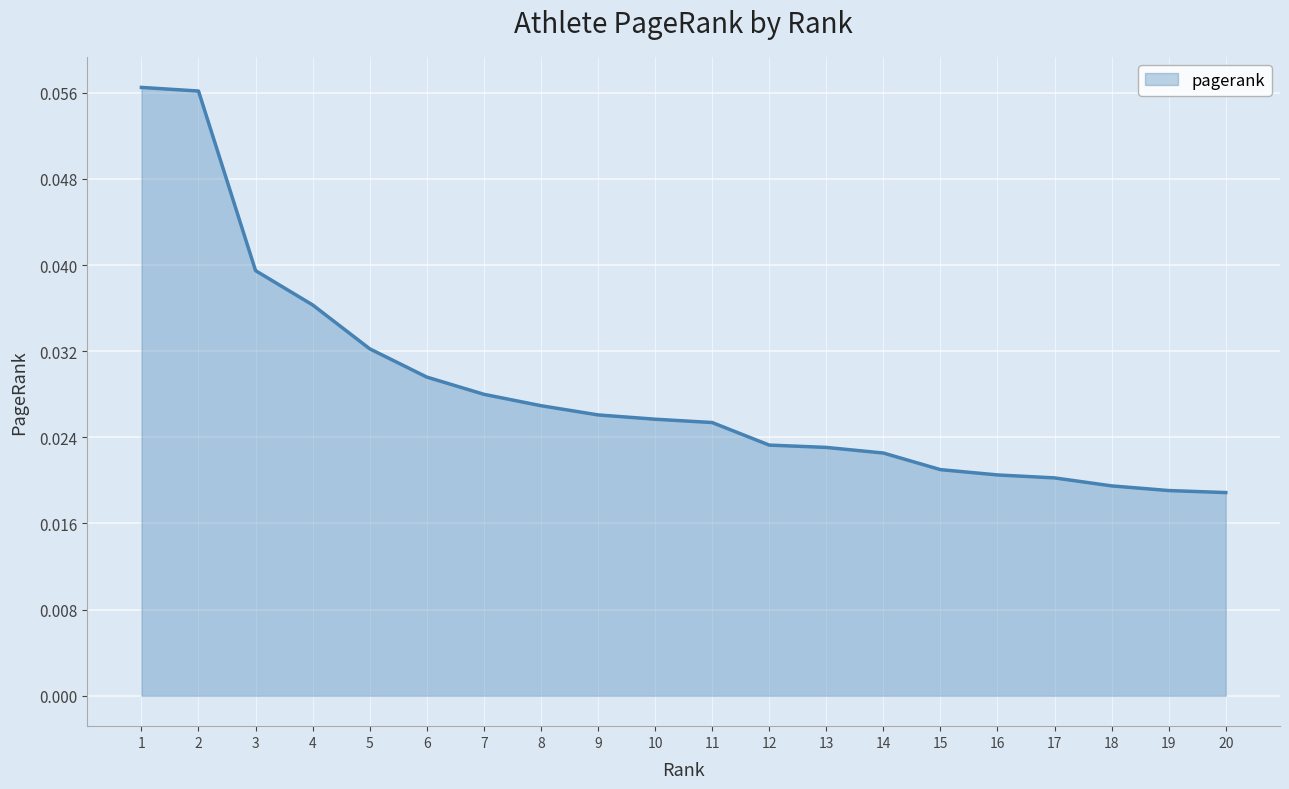

Between 9 and 12, which is larger?

9